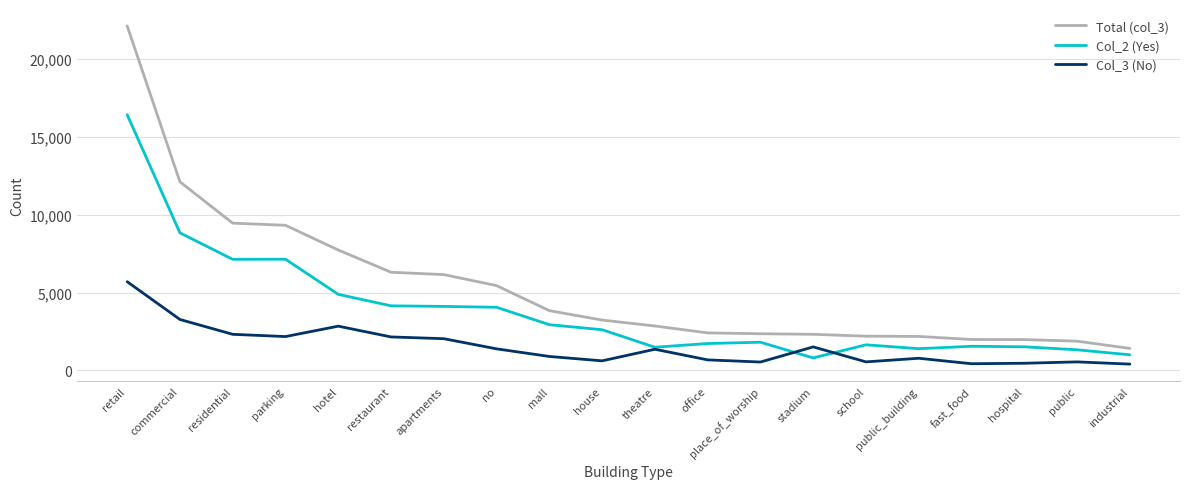

Does the chart have visible grid lines?

Yes